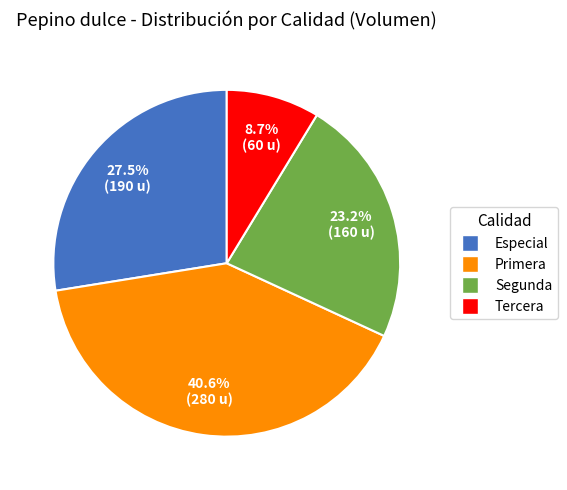

What percentage do Tercera and Segunda together represent?

31.9%